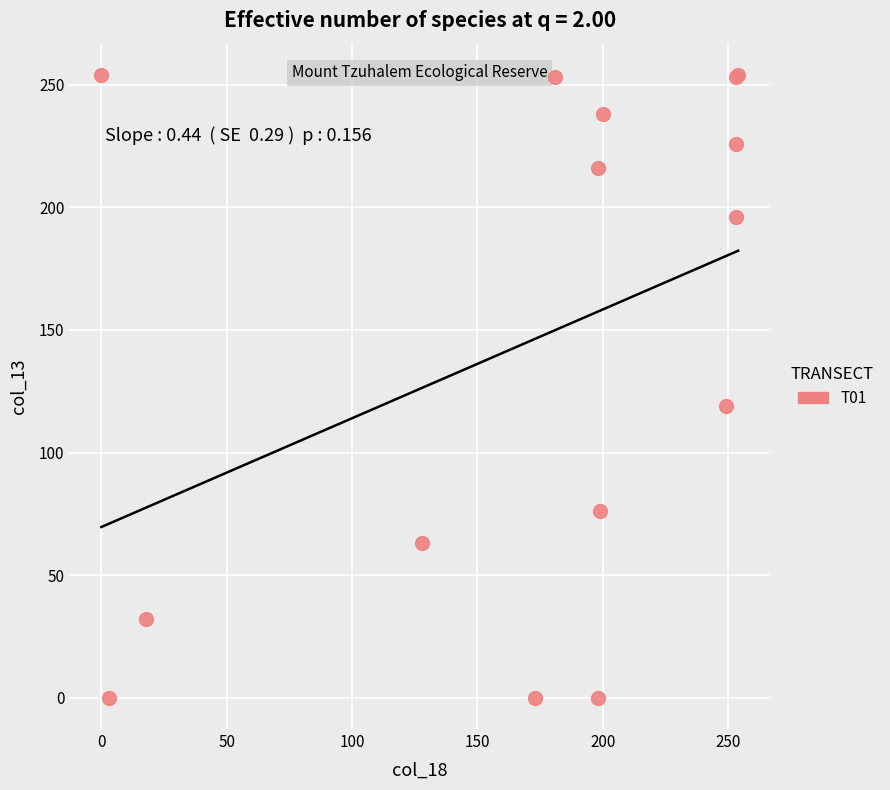

What Y value in the scatter plot is closest to 127?

119